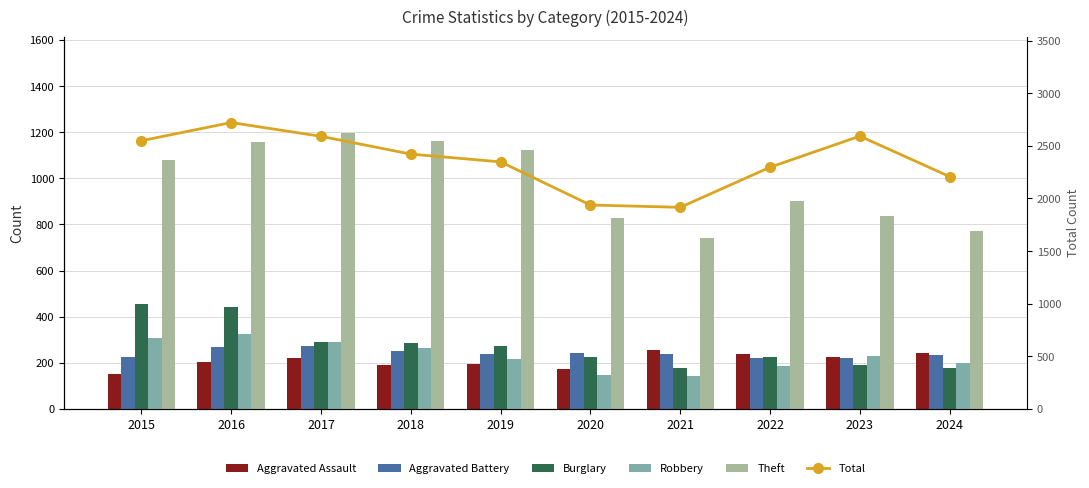

At which category is the sum across all series the highest?

2016